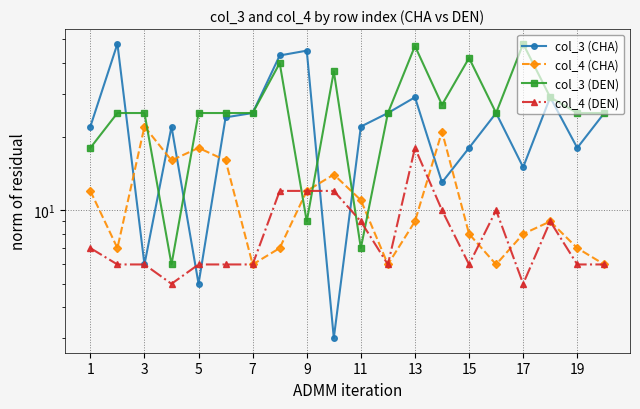

What is the average value of the col_3 (CHA) series?

23